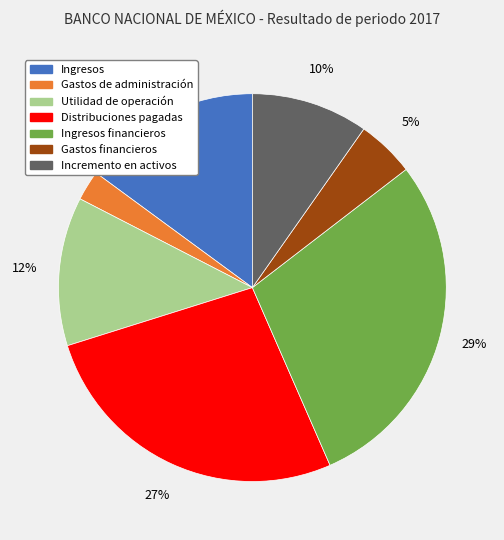

How many segments does this pie chart have?

7